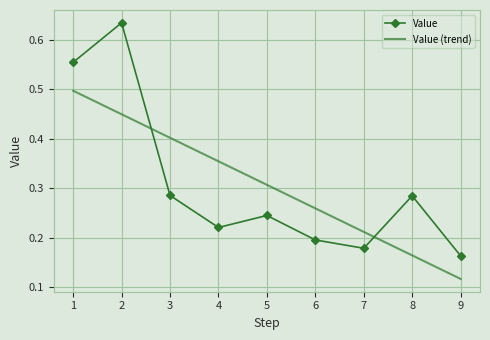

Is the value of Value at 8 greater than the value of Value (trend) at 3?

No